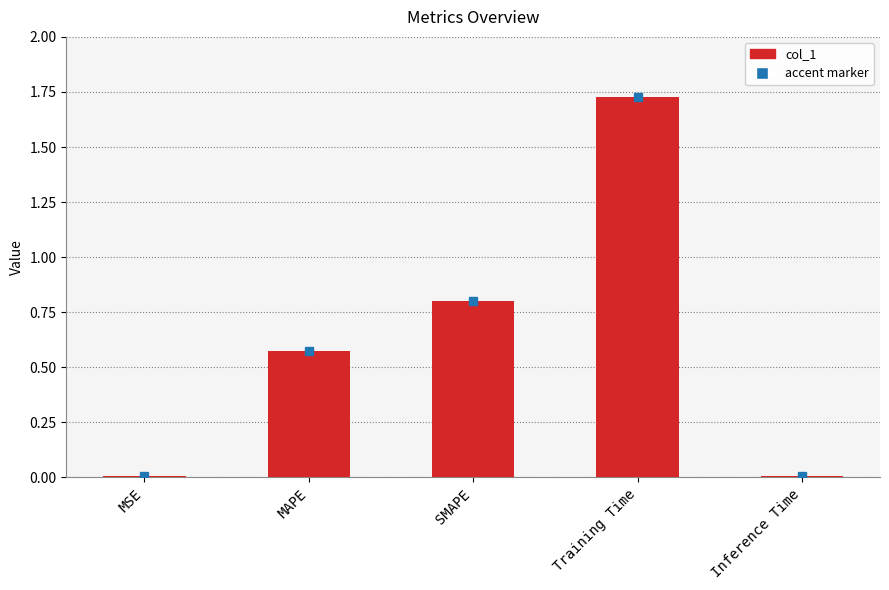

Between Training Time and Inference Time, which is larger?

Training Time